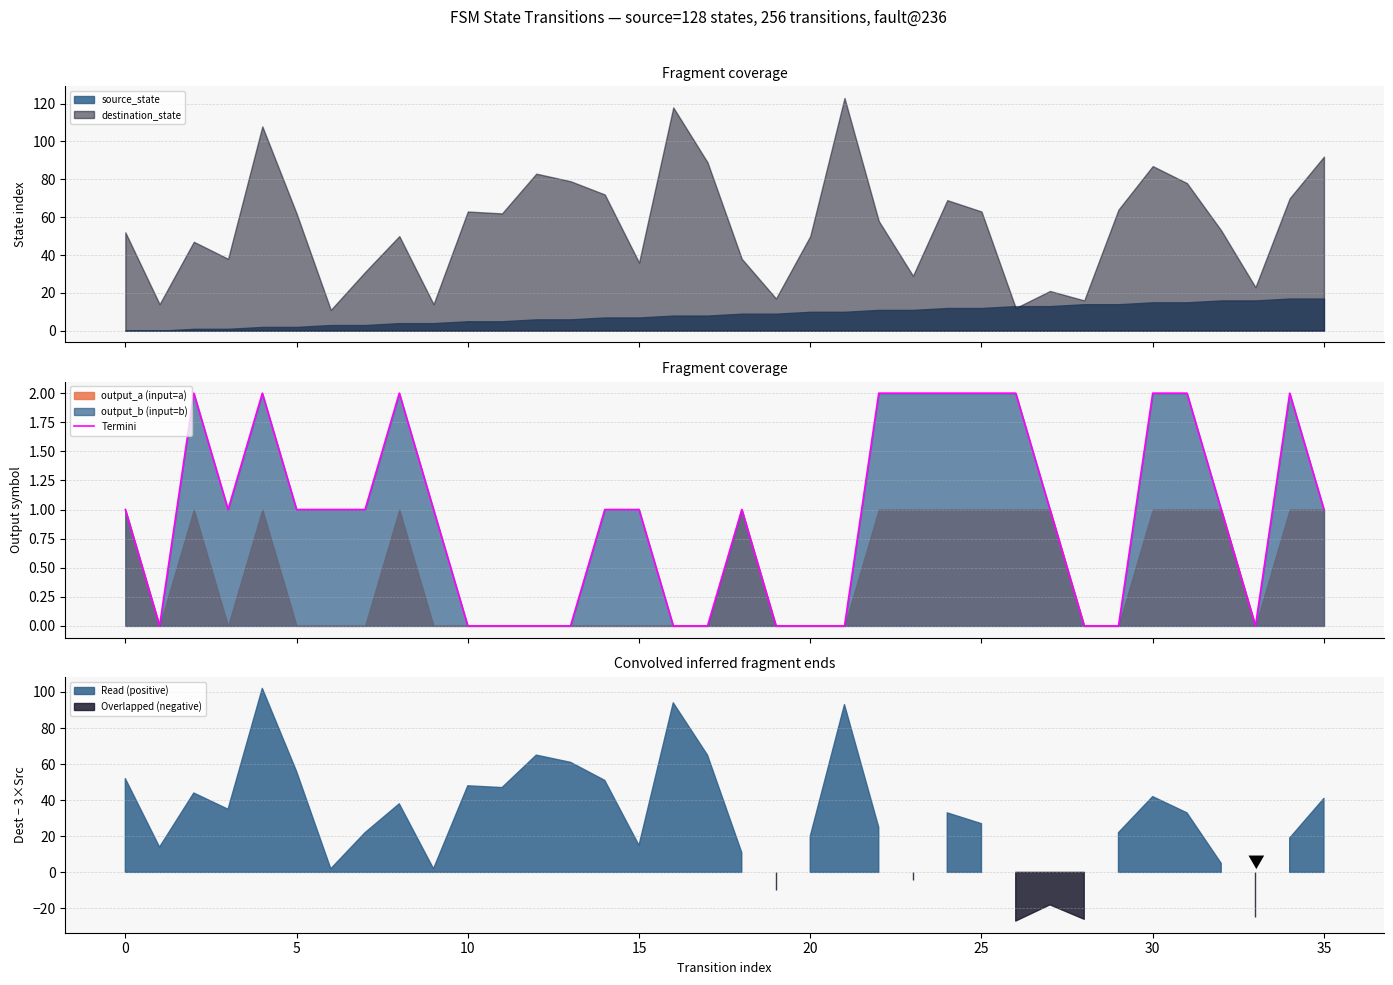

What is the difference between the maximum and minimum values?

2